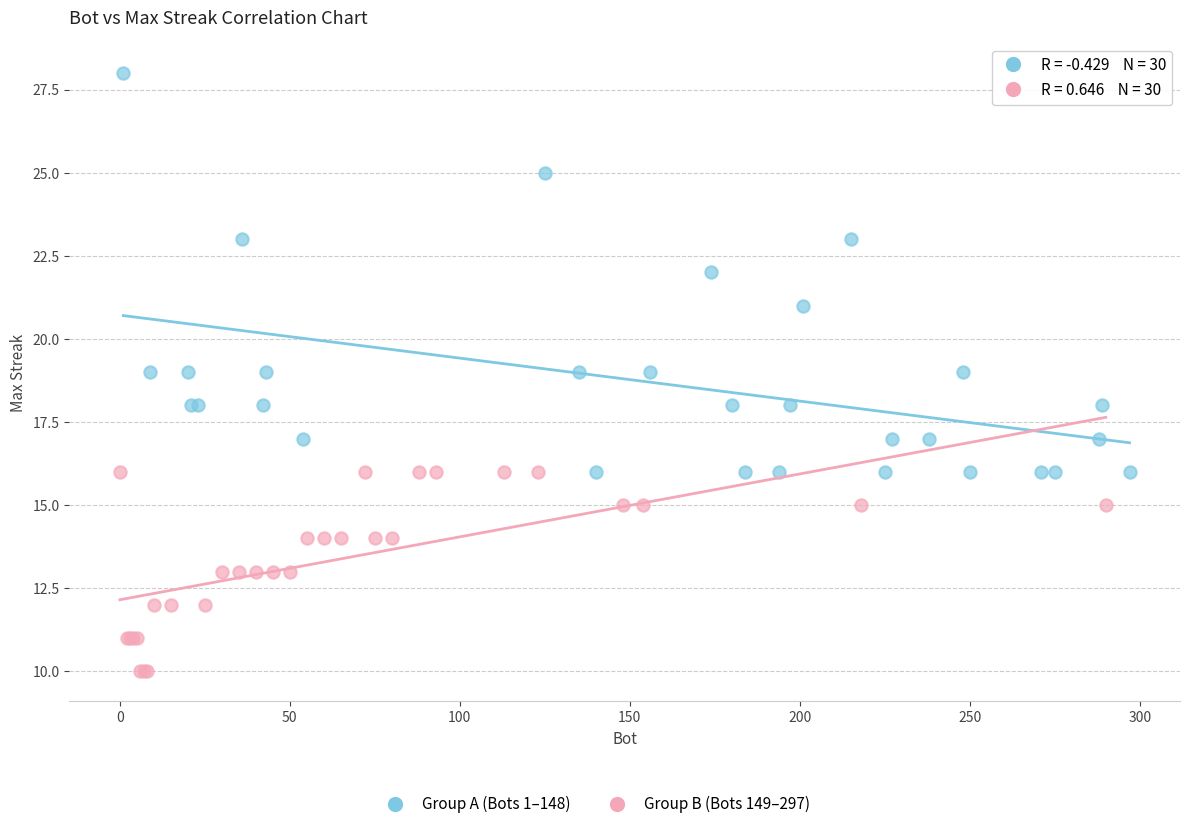

Which series has the widest spread of Y values?

Group A (Bots 1–148)